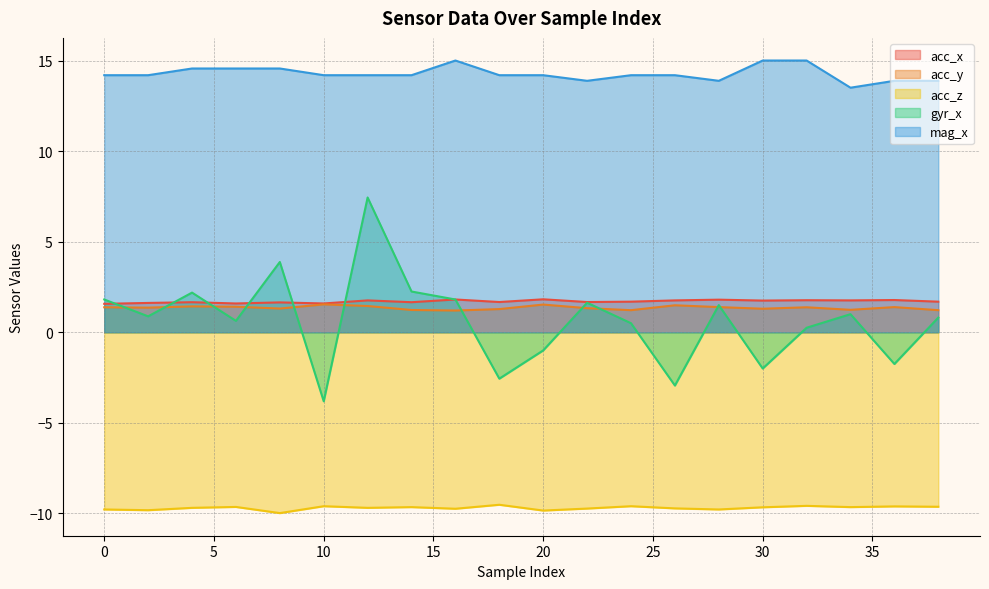

Between 4 and 36, which series saw the biggest shift?

gyr_x